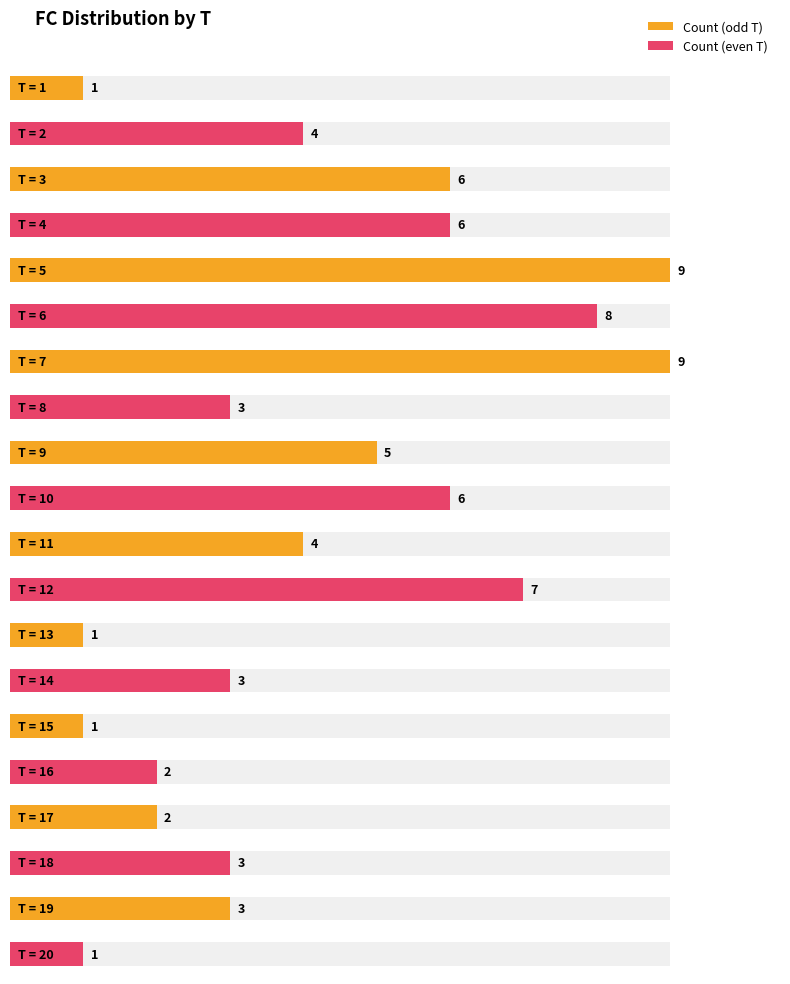

How many values are between 2 and 6?

12